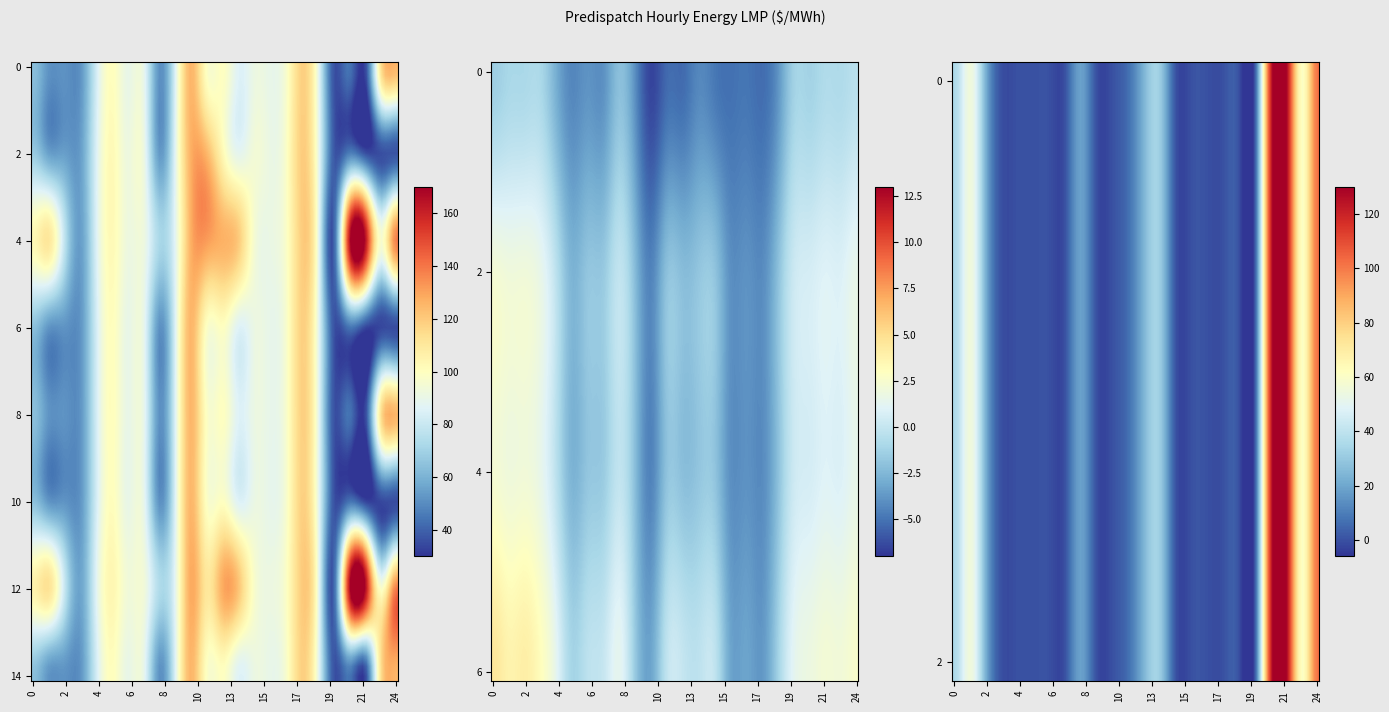

What is the average value of the MB.SEVENSISTERS_MBSK:EnLoss series?

-1.0